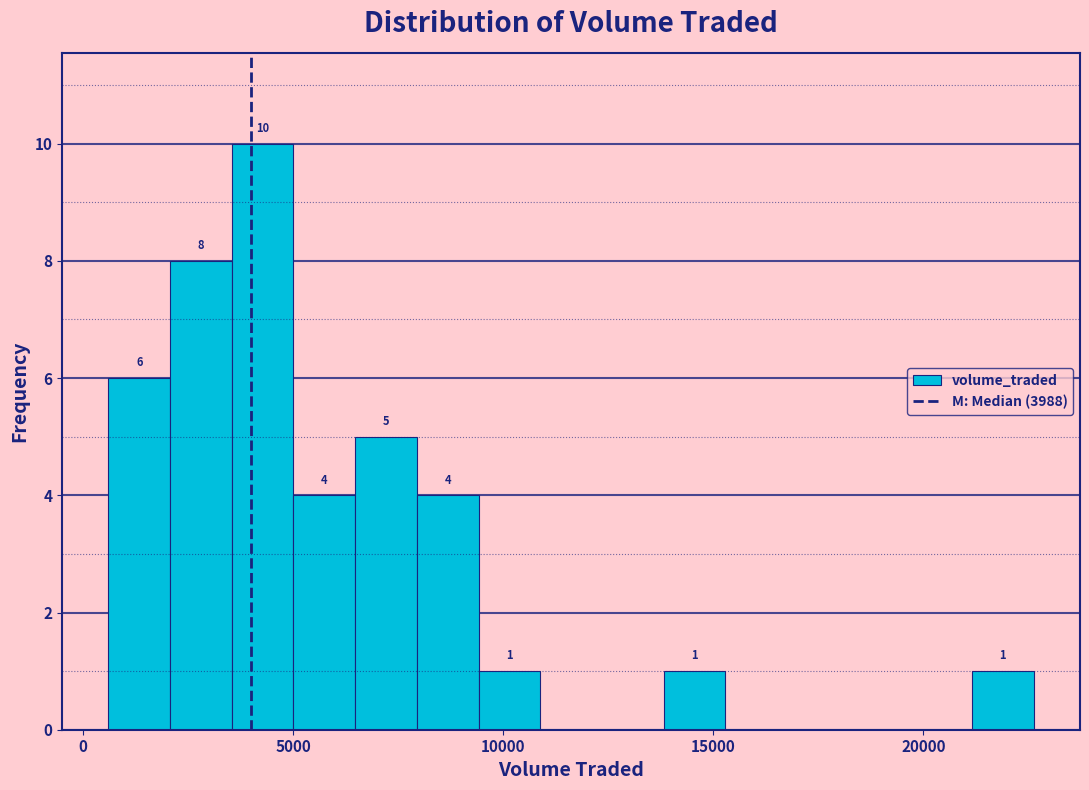

Around what value on the x-axis is the tallest bar? Give the approximate position of its centre, as read against the axis.

4500